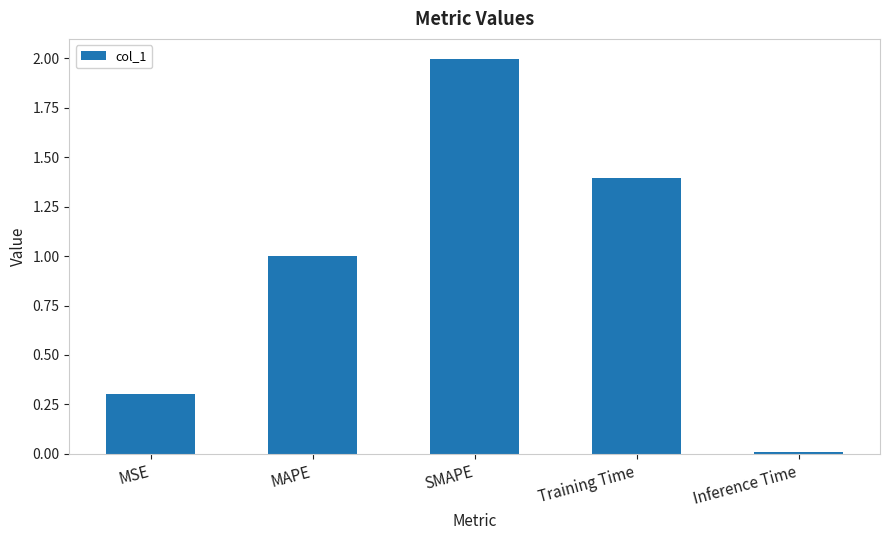

What is the label of the 4th bar from the left?

Training Time